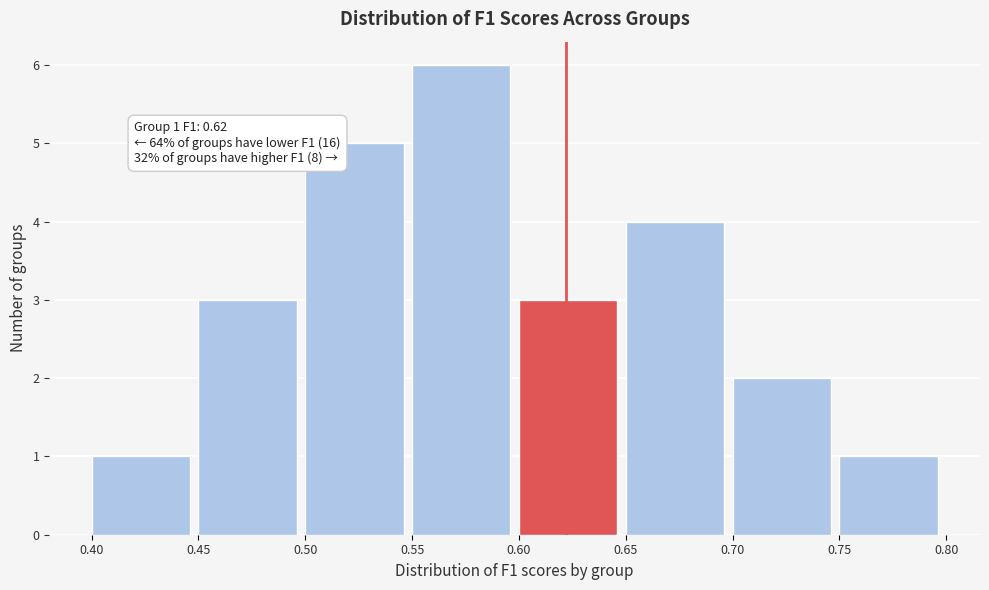

Which range on the x-axis has the tallest bar?

0.55 to 0.60